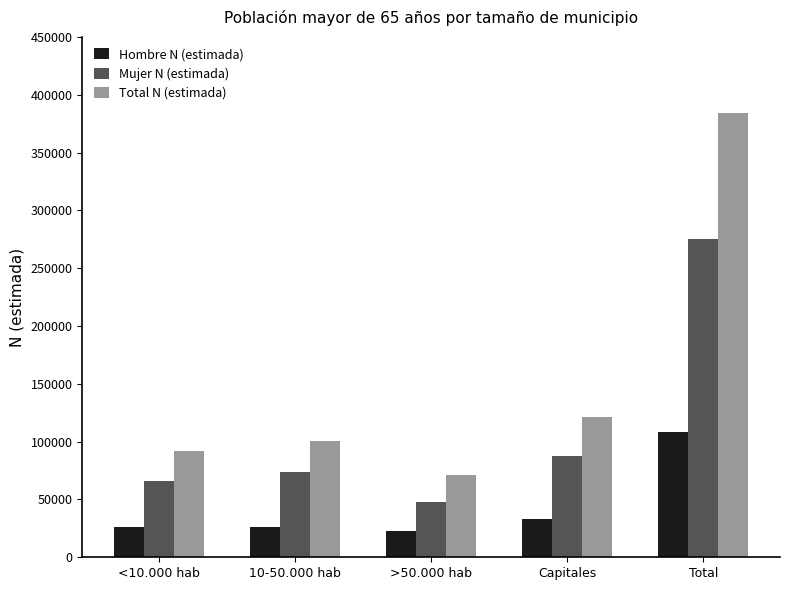

What is the minimum value shown in the chart?

23123